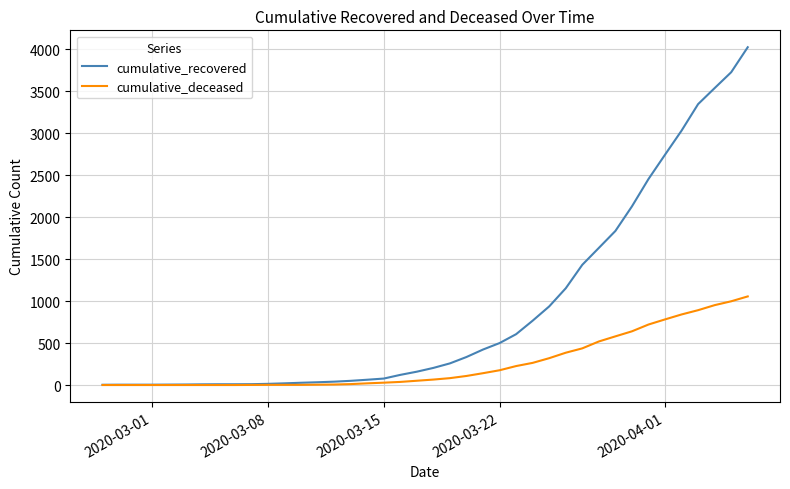

What is the greatest value displayed?

4026